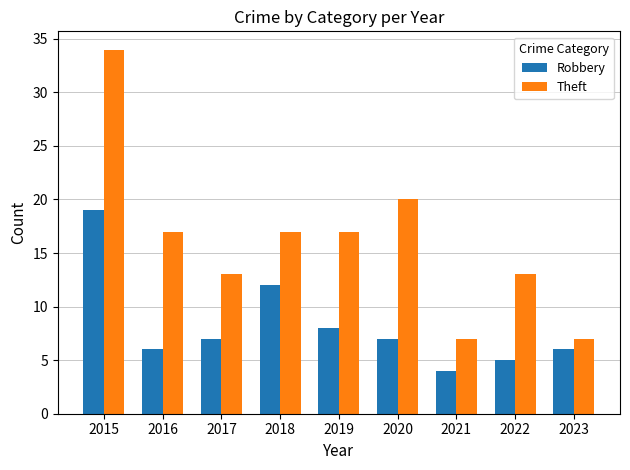

Which series has the largest total across all categories?

Theft